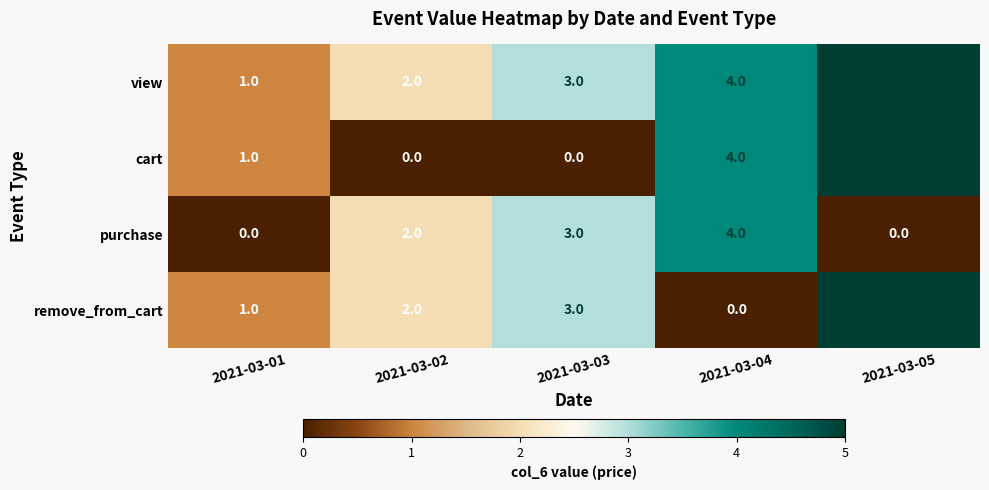

Which category has the highest value across all series?

2021-03-05